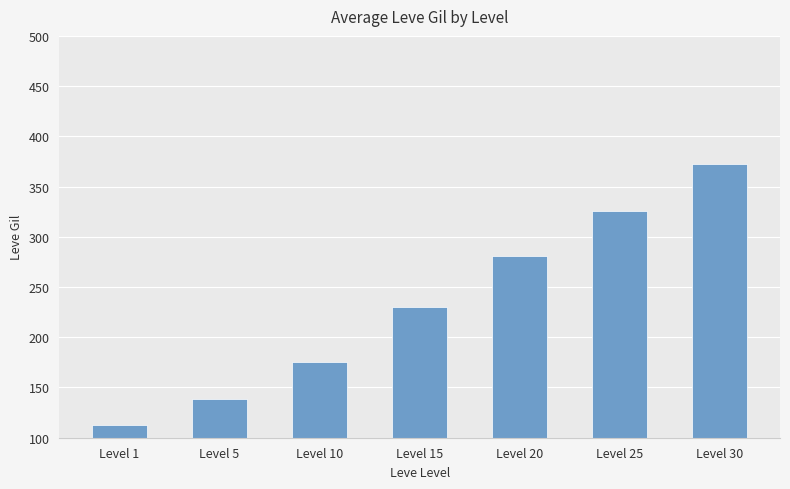

Approximately how many times larger is the value at Level 25 compared to Level 10?

1.9